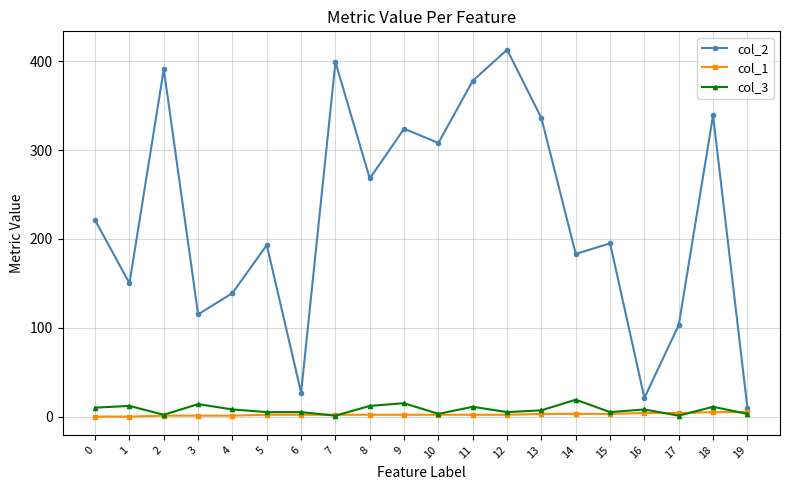

True or false: col_2 has a value of 308 at 10.

True